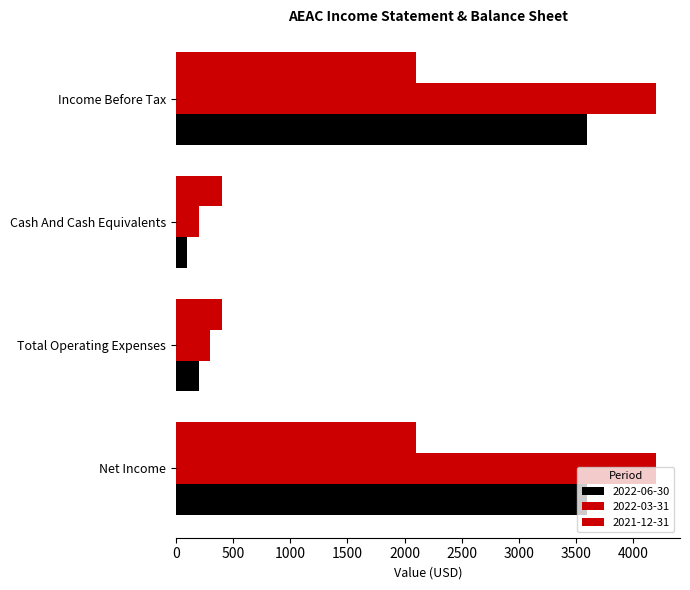

How many categories are shown in the chart?

4